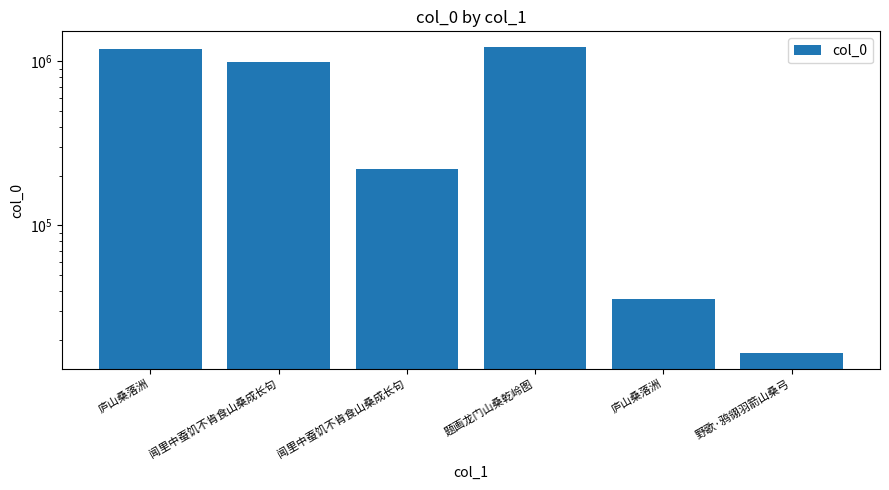

What is the change in value from 闻里中蚕饥不肯食山桑成长句 to 题画龙门山桑乾岭图?

+240291